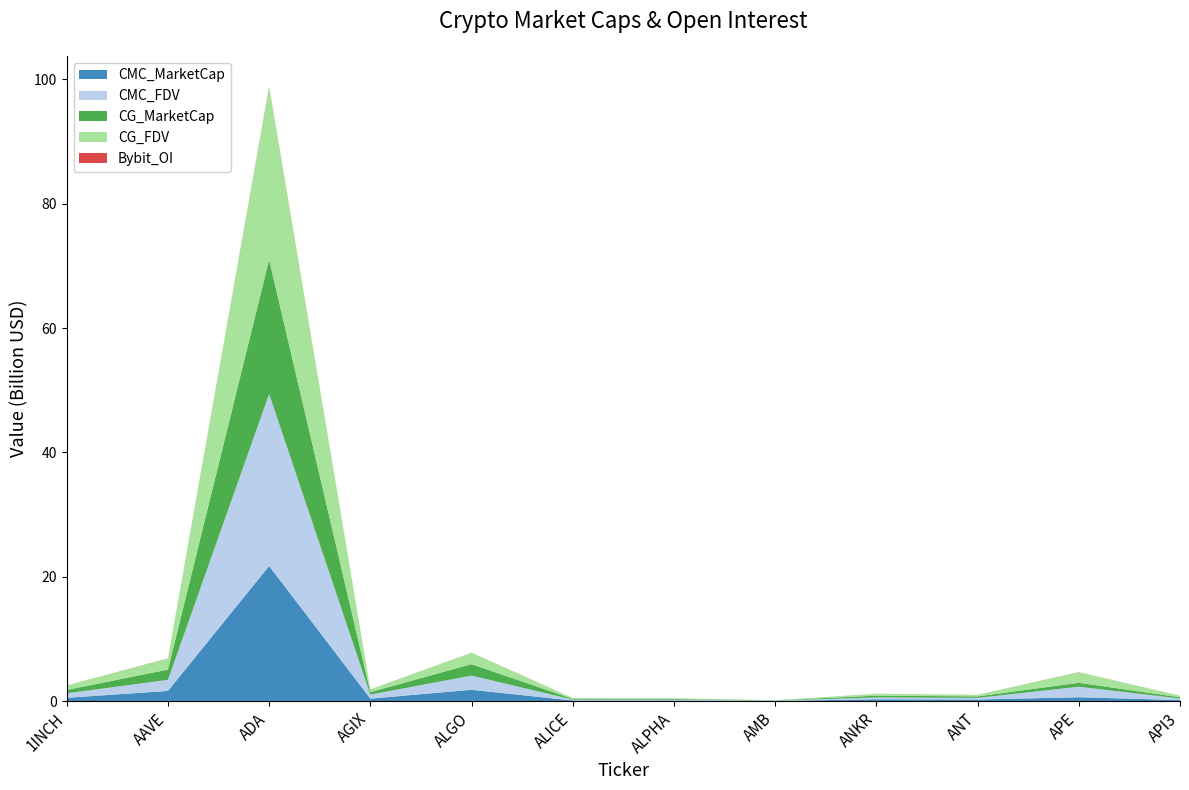

Reading right to left, list all the values displayed in this chart.

CMC_MarketCap: API3=171945829.8	APE=623609997.5	ANT=259238107.0	ANKR=293766356.3	AMB=24530301.7	ALPHA=106819189.0	ALICE=97325756.7	ALGO=1824559610.8	AGIX=402539700.8	ADA=21745117011.7	AAVE=1639933081.4	1INCH=538278926.2
CMC_FDV: API3=249346760.9	APE=1691862647.0	ANT=259238107.0	ANKR=293766356.3	AMB=52288097.6	ALPHA=126263816.7	ALICE=143308761.9	ALGO=2280093334.6	AGIX=644140293.1	ADA=27668365447.6	AAVE=1784763969.1	1INCH=716858148.3
CG_MarketCap: API3=193978661.0	APE=626906795.0	ANT=241068441.0	ANKR=293960117.0	AMB=24472096.0	ALPHA=107446241.0	ALICE=119476825.0	ALGO=1837715797.0	AGIX=403449059.0	ADA=21619281344.0	AAVE=1646584453.0	1INCH=541297112.0
CG_FDV: API3=253910607.0	APE=1700806904.0	ANT=259973201.0	ANKR=293960117.0	AMB=52164028.0	ALPHA=127005013.0	ALICE=143523915.0	ALGO=1837715797.0	AGIX=440463461.0	ADA=27754384310.0	AAVE=1792002716.0	1INCH=720877647.0
Bybit_OI: API3=2086192.0	APE=18424427.0	ANT=2481474.0	ANKR=5194509.0	AMB=1083935.0	ALPHA=2695634.0	ALICE=2940548.0	ALGO=12232920.0	AGIX=4476319.0	ADA=84327061.0	AAVE=15193382.0	1INCH=6976334.0